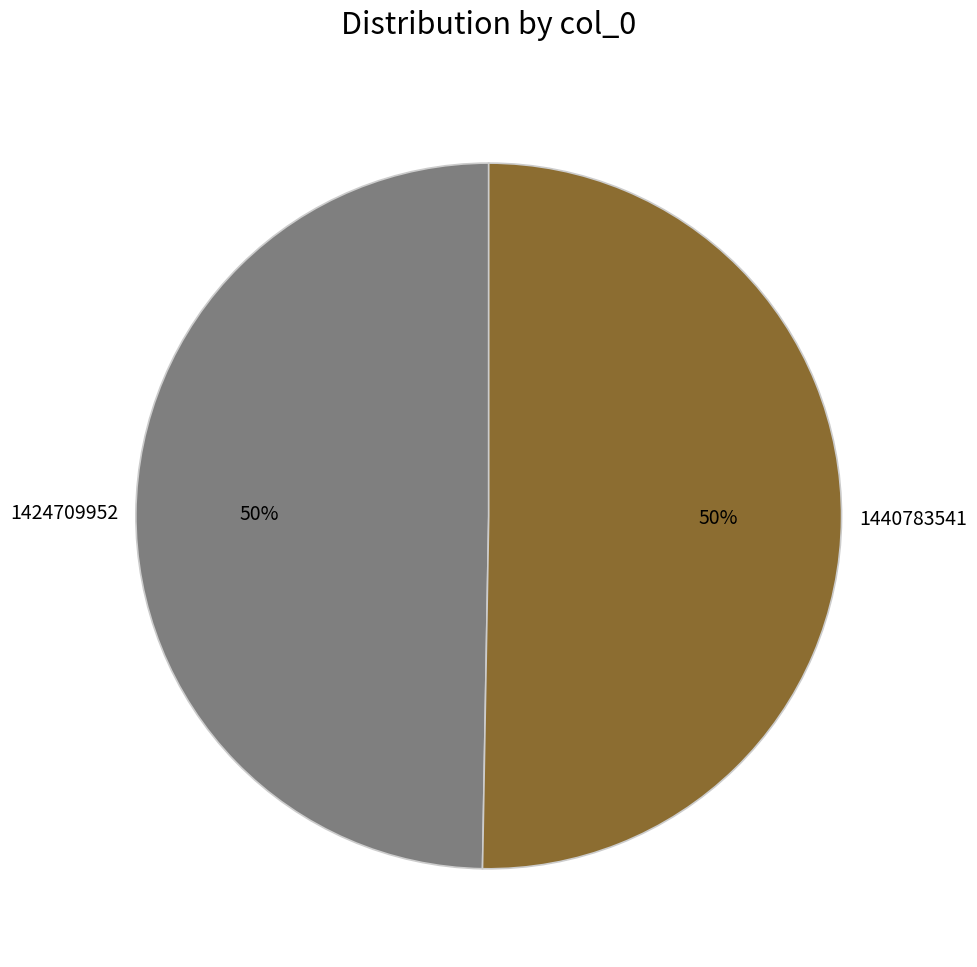

Which category has the smallest portion of the pie?

1424709952